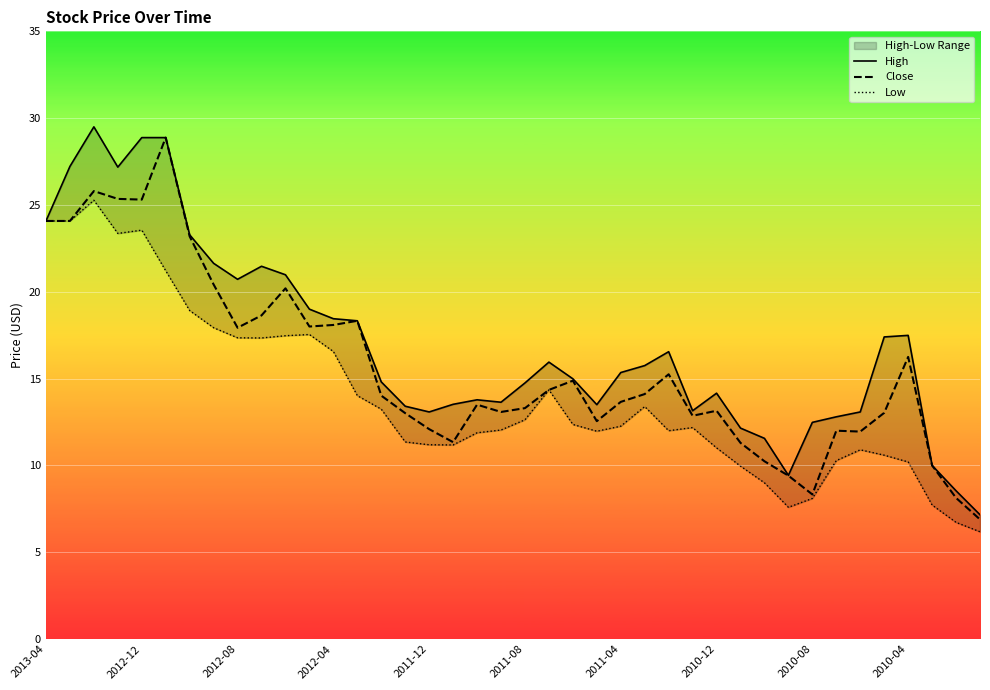

What is the difference between the highest and lowest values at 17?

2.3